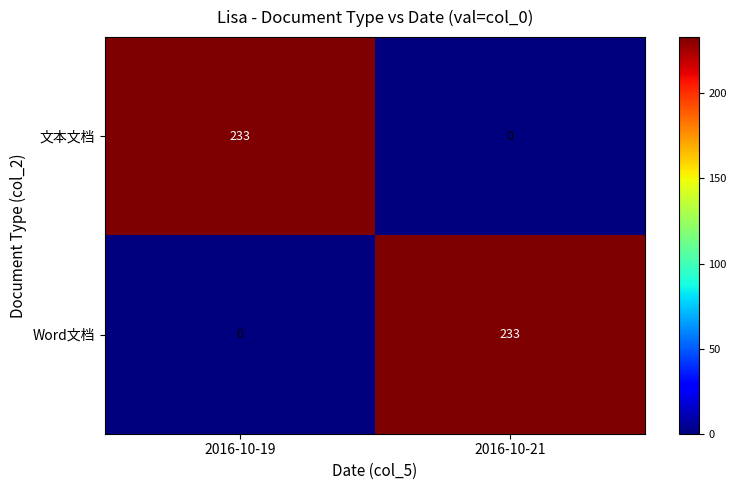

Reading left to right, extract all data points from this chart.

文本文档: 2016-10-19=233	2016-10-21=0
Word文档: 2016-10-19=0	2016-10-21=233